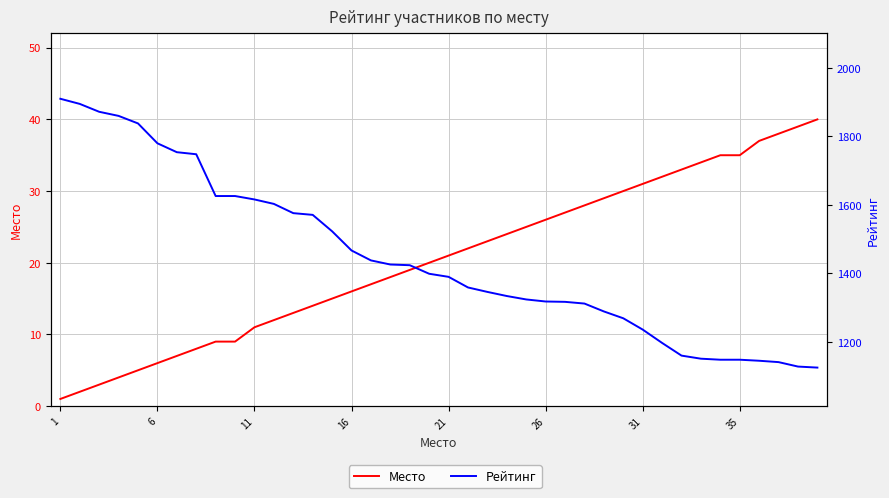

Reading left to right, transcribe all the data shown in this chart.

Место: 1	2	3	4	5	6	7	8	9	9	11	12	13	14	15	16	17	18	19	20	21	22	23	24	25	26	27	28	29	30	31	32	33	34	35	35	37	38	39	40
Рейтинг: 1910	1895	1872	1860	1838	1780	1754	1748	1626	1626	1616	1603	1576	1571	1523	1467	1438	1426	1424	1399	1390	1359	1346	1334	1324	1318	1317	1312	1289	1269	1236	1197	1160	1151	1148	1148	1145	1141	1128	1125